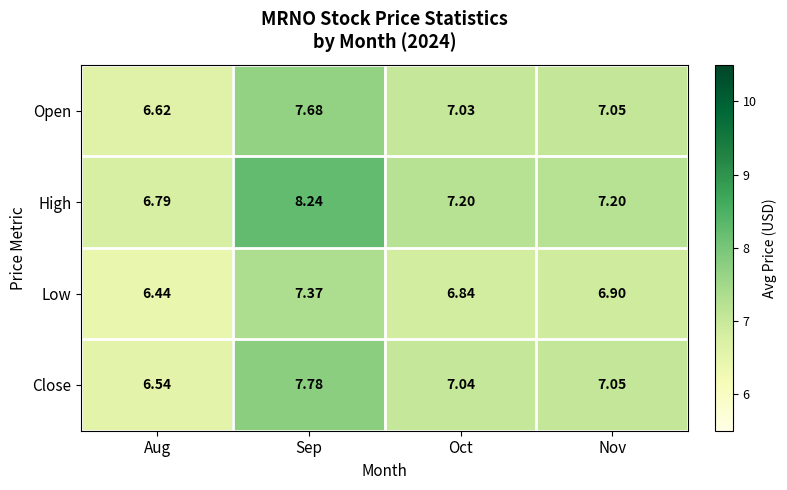

At which label does Low reach its peak?

Sep